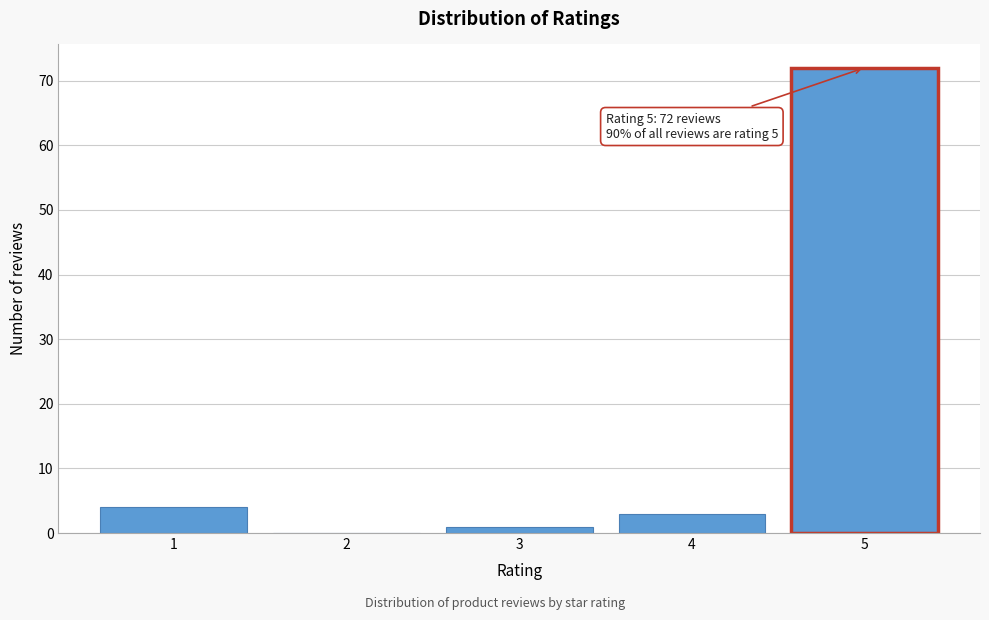

Reading left to right, list all the values displayed in this chart.

1=4	2=0	3=1	4=3	5=72